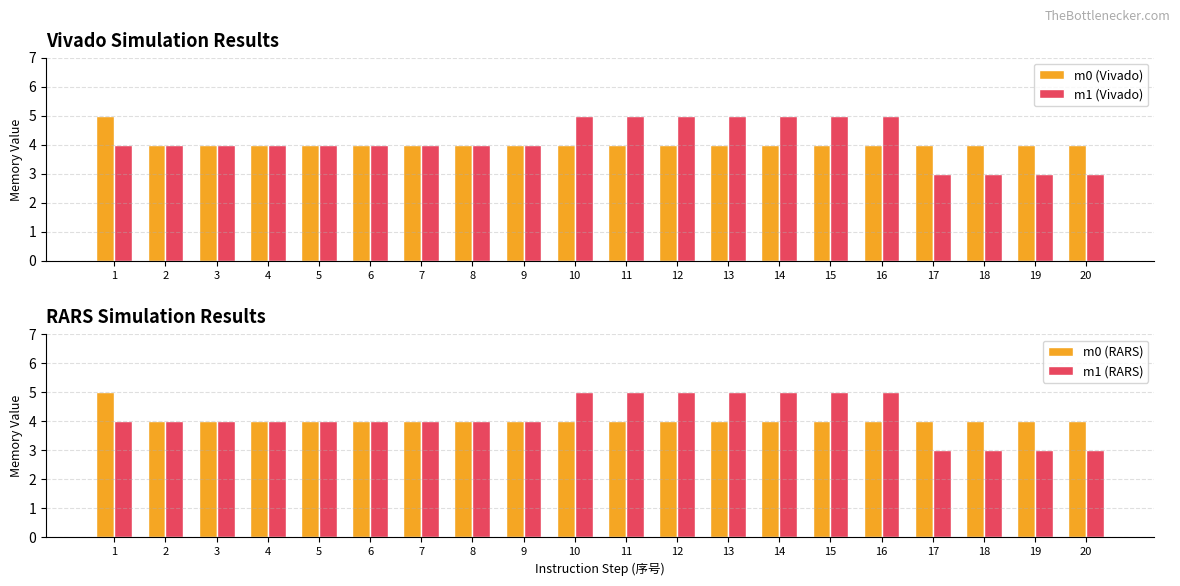

True or false: m1 (Vivado) has a value of 7 at 8.

False